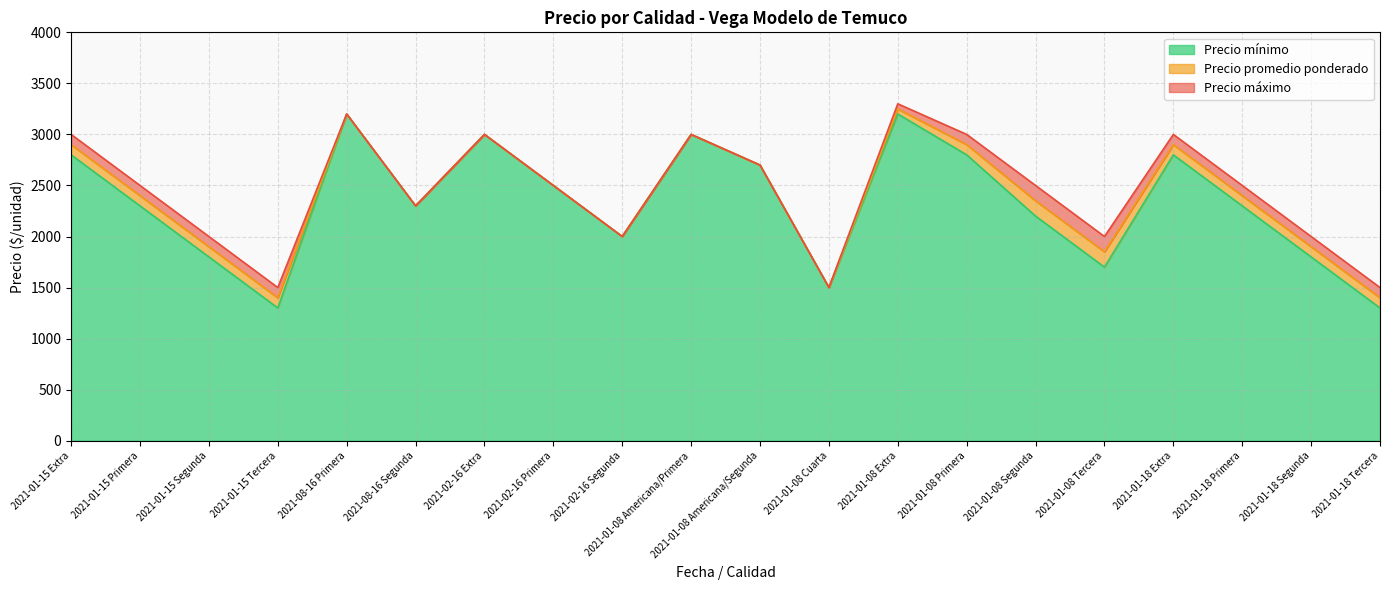

Where is the first local minimum for Precio minimo?

2021-01-15 Tercera